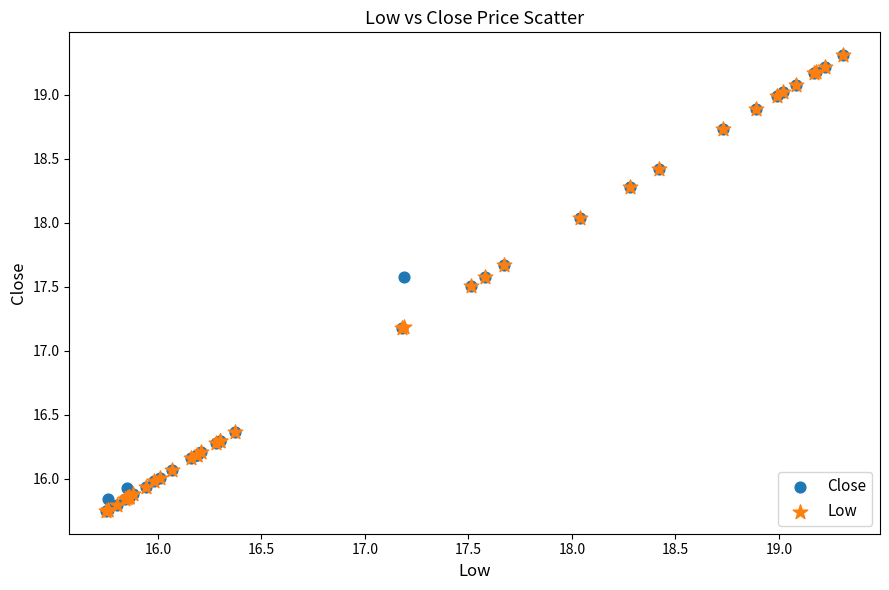

What are all the series names shown in the legend?

Close, Low